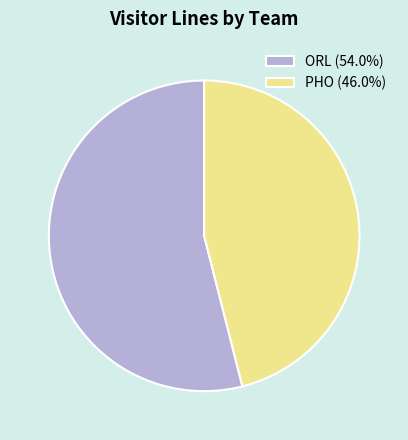

Does ORL (54.0%) represent more than half of the total?

Yes